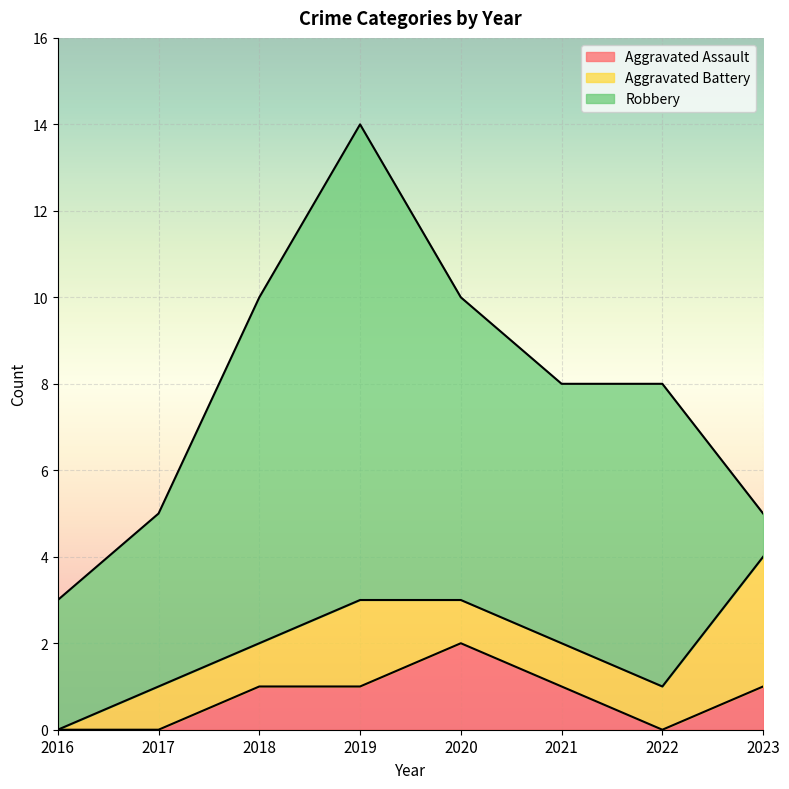

How many intersections are there between Aggravated Battery and Aggravated Assault?

1